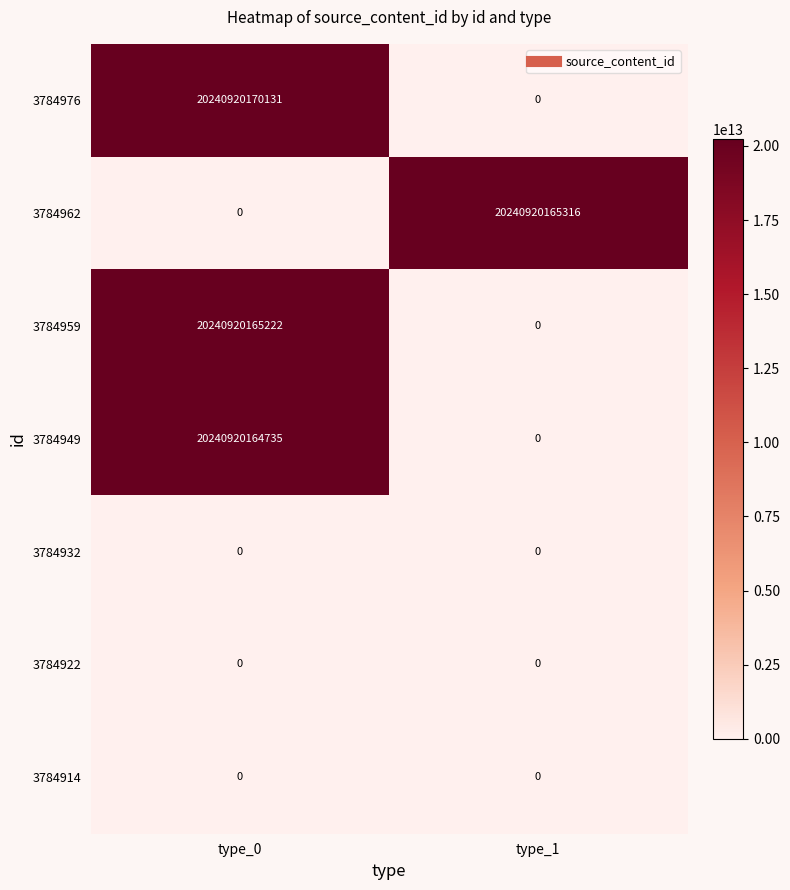

True or false: 3784922 has a value of 0 at type_1.

True